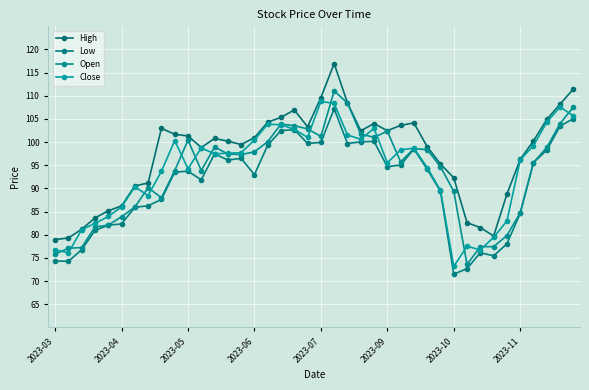

What are all the series names shown in the legend?

High, Low, Open, Close